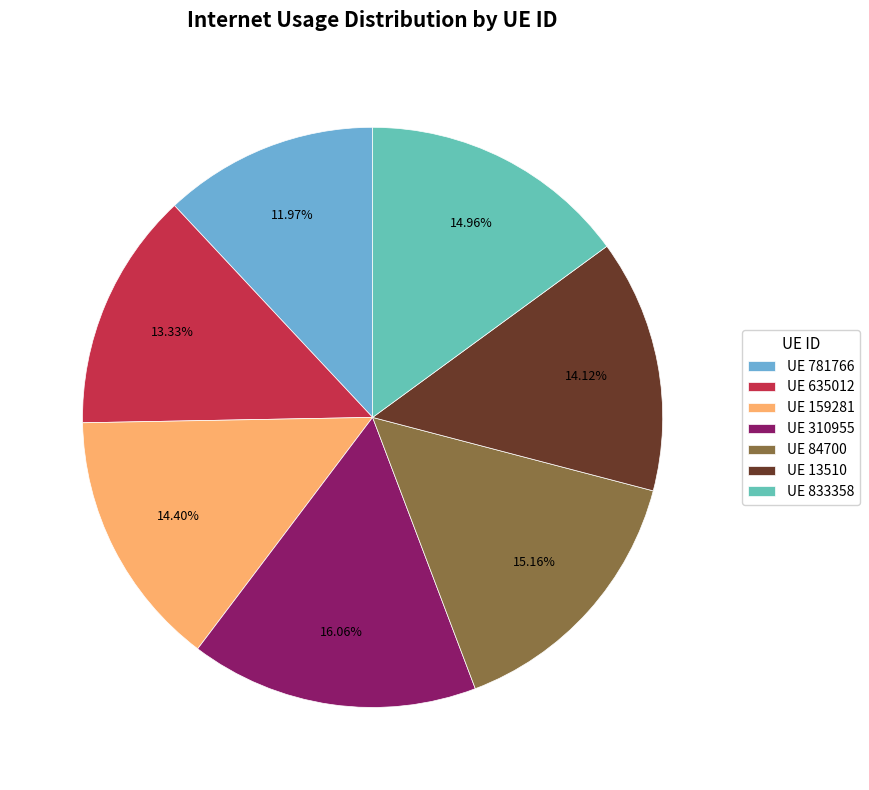

How many slices are in this pie chart?

7